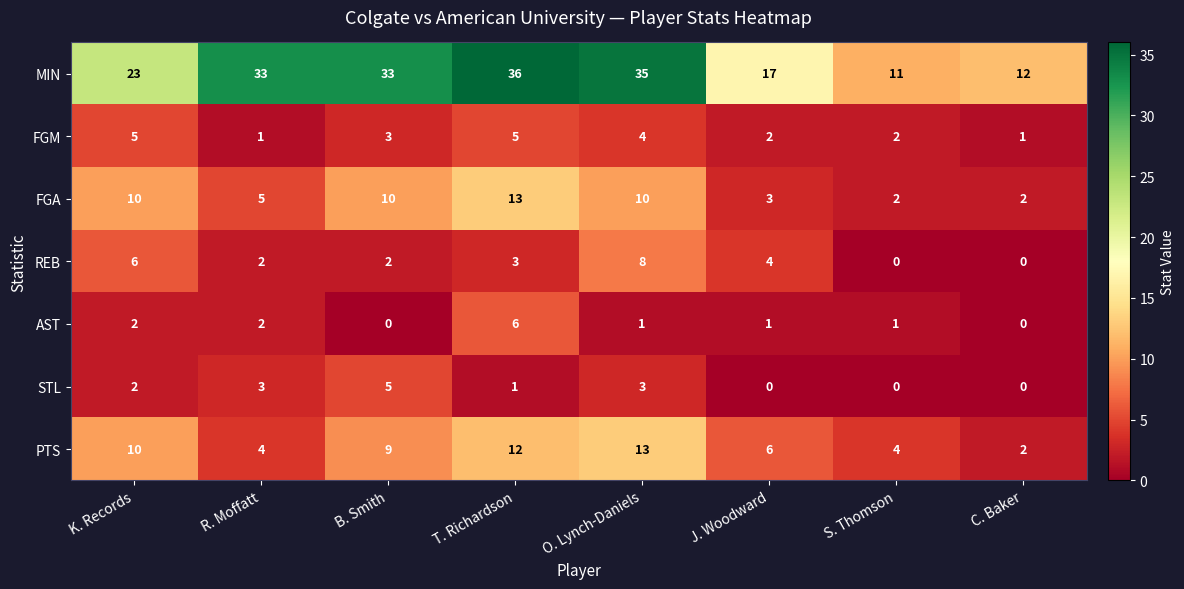

How many series are shown in this chart?

7